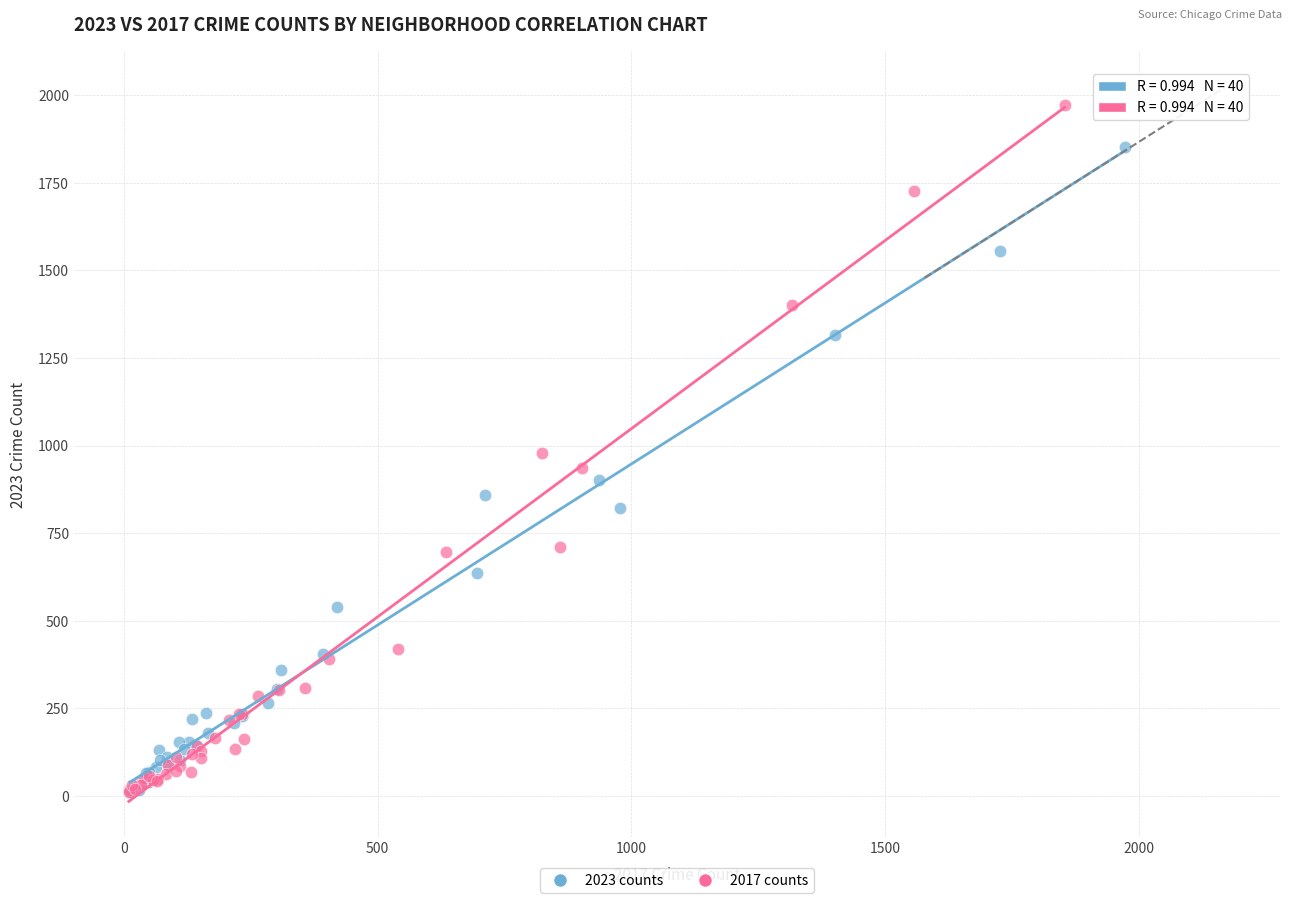

Which series reaches the maximum Y coordinate?

2017 counts